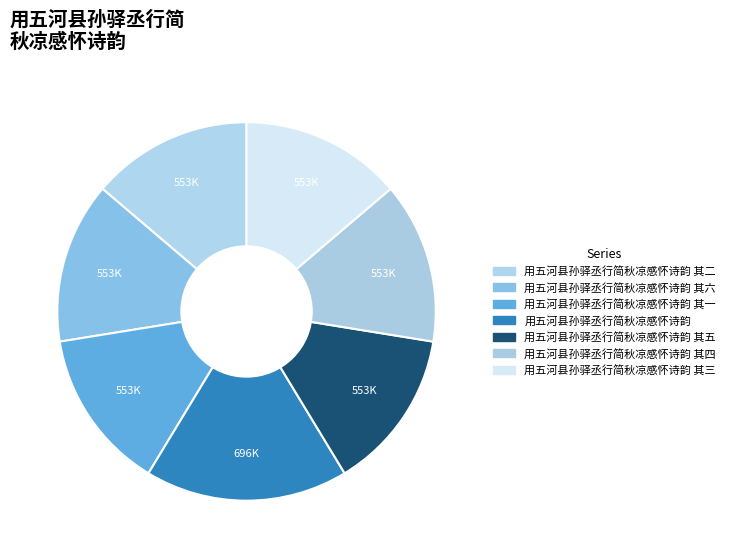

Count the number of slices in the pie.

7